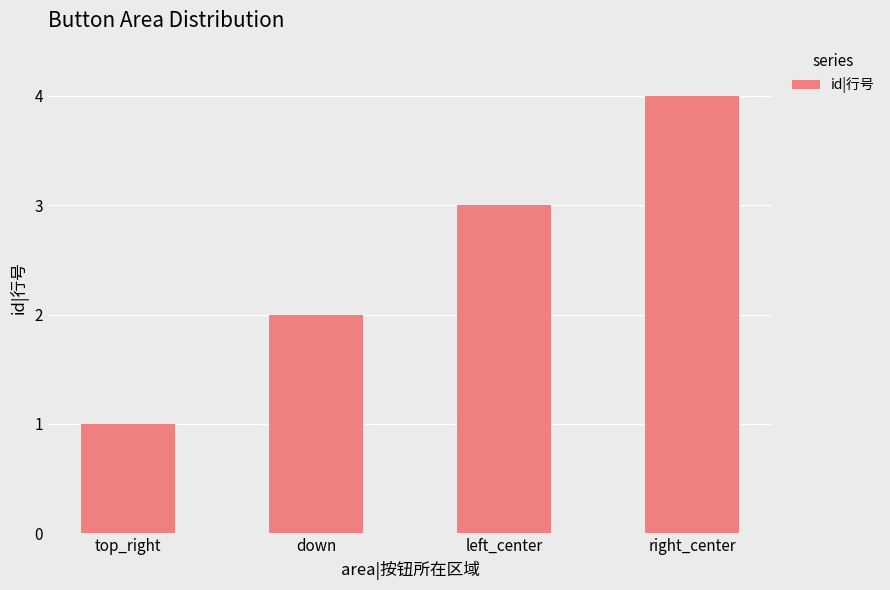

Reading right to left, transcribe all the data shown in this chart.

right_center=4	left_center=3	down=2	top_right=1